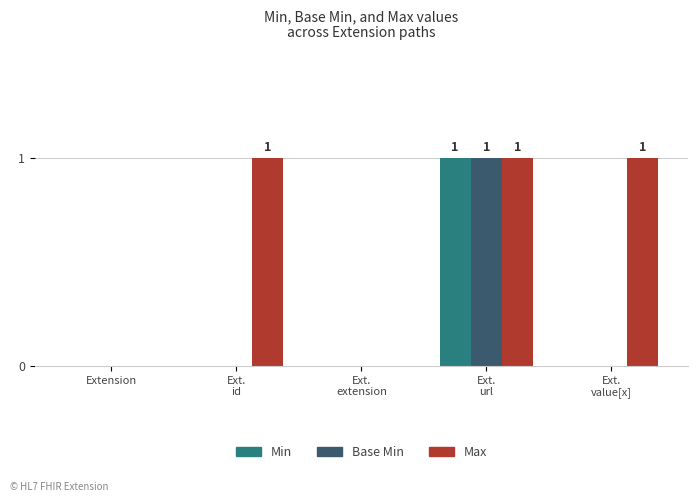

The value of Min at Ext.
url is 1. True or false?

True